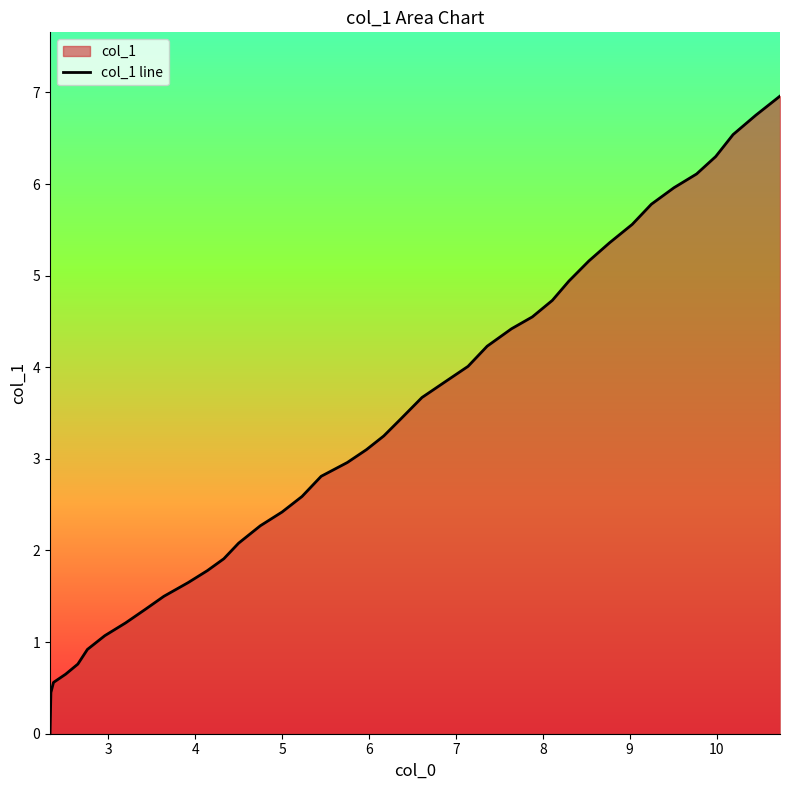

What is the difference between the maximum and minimum values?

7.0